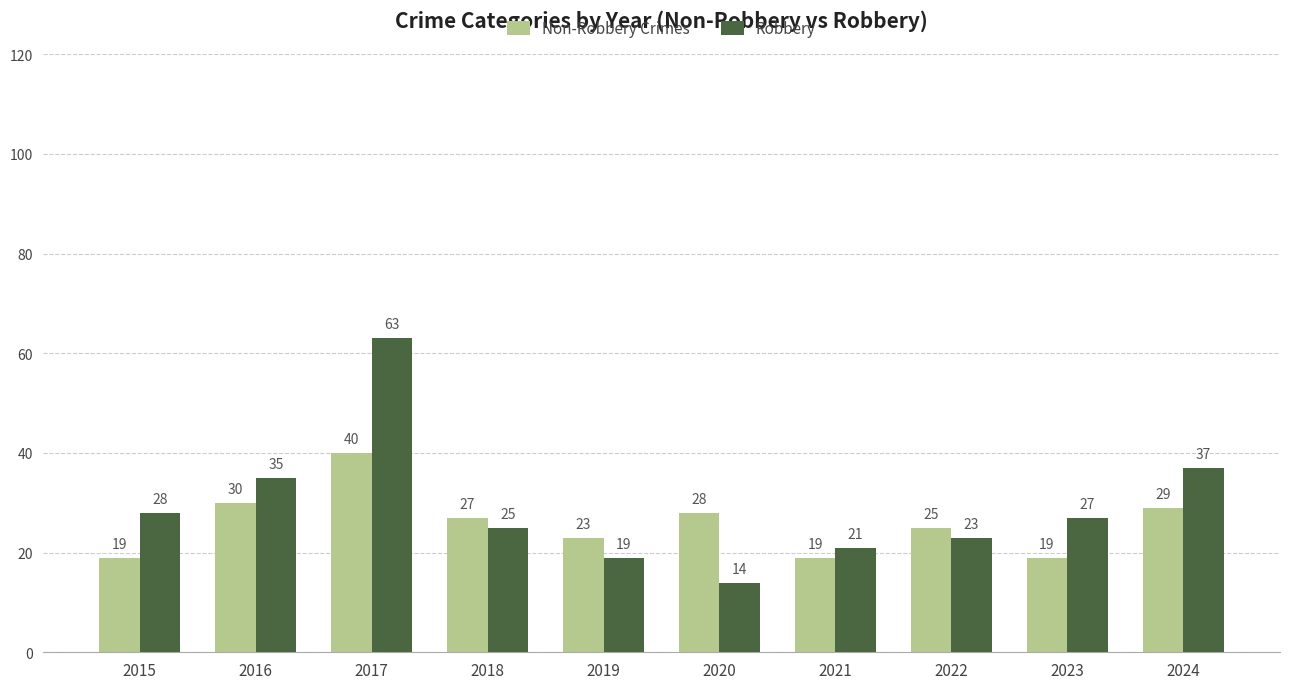

What is the difference between the Robbery values at 2015 and 2017?

35